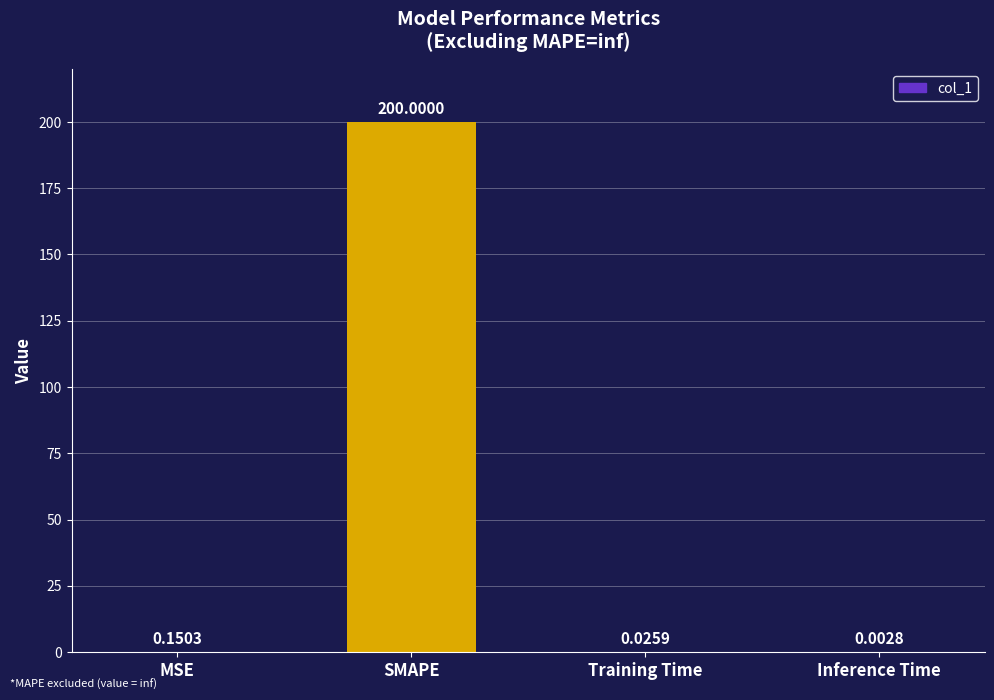

Which label corresponds to the largest value in the chart?

SMAPE